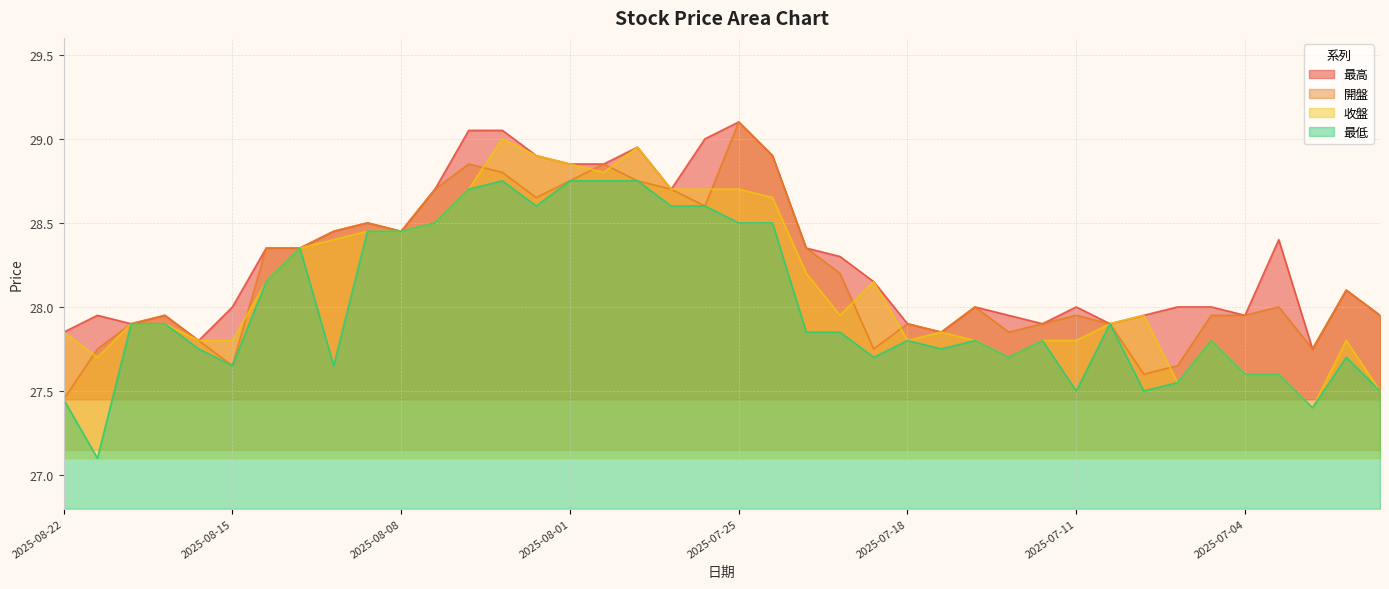

In 開盤, how many points are higher than both neighbors (excluding endpoints)?

10